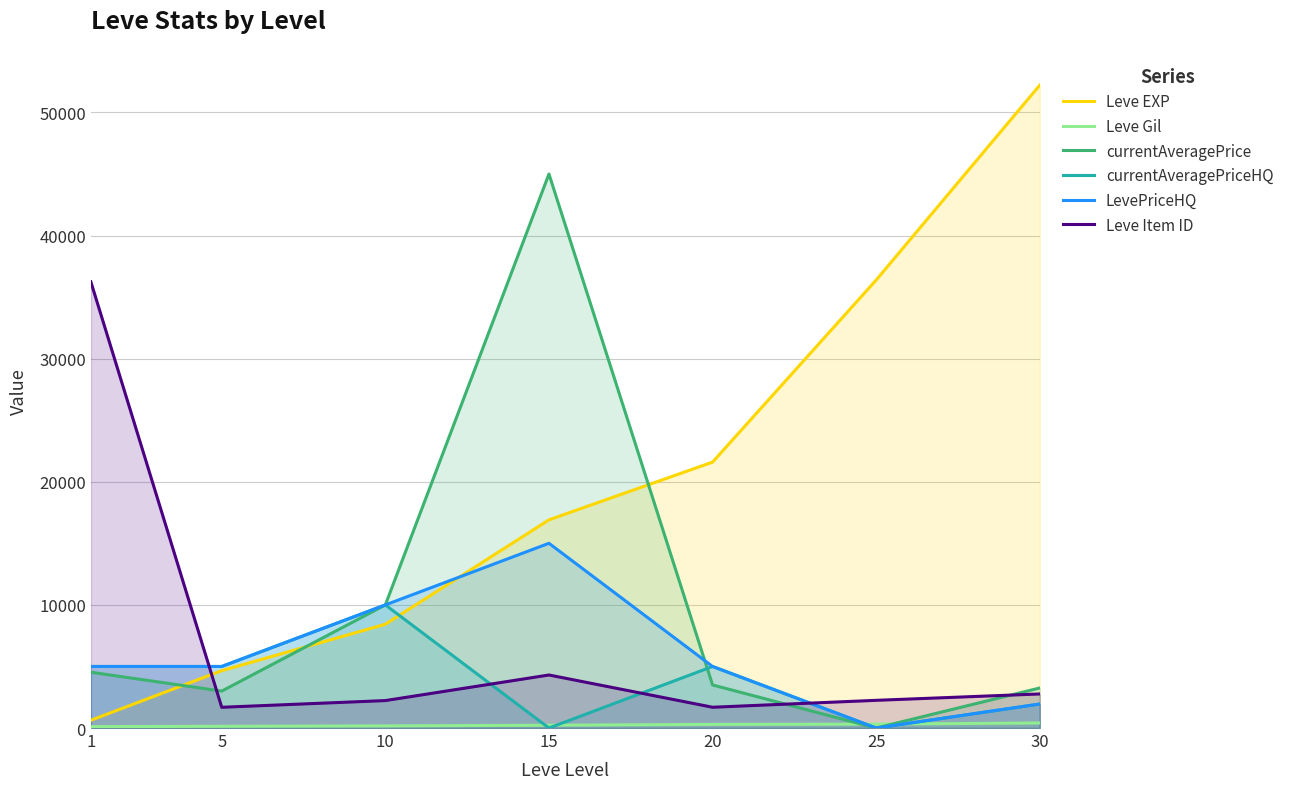

What is the value of the Leve Item ID point at the 1st from the left?

36249